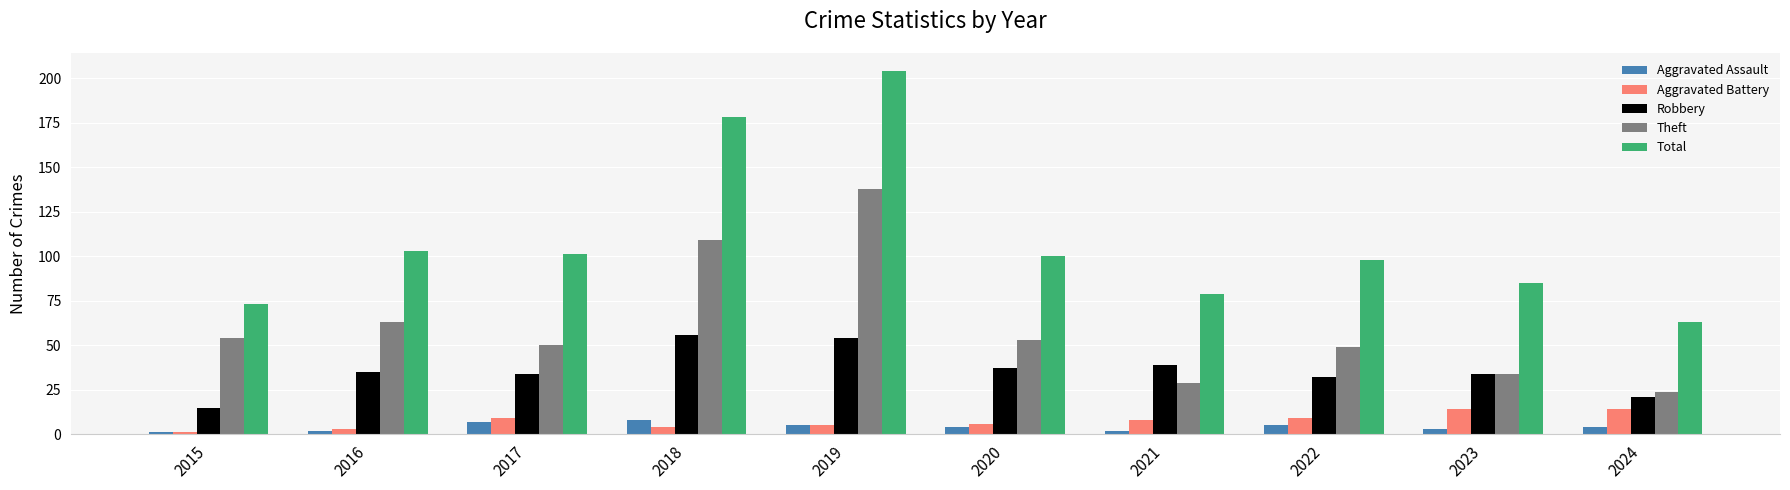

Does the chart contain stacked bars?

No